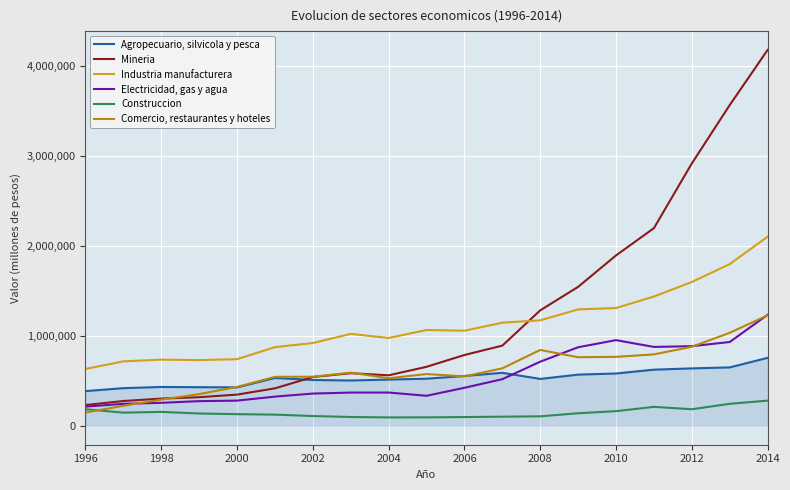

Rank the series by their maximum value, from lowest to highest.

Construccion, Agropecuario, silvicola y pesca, Comercio, restaurantes y hoteles, Electricidad, gas y agua, Industria manufacturera, Mineria